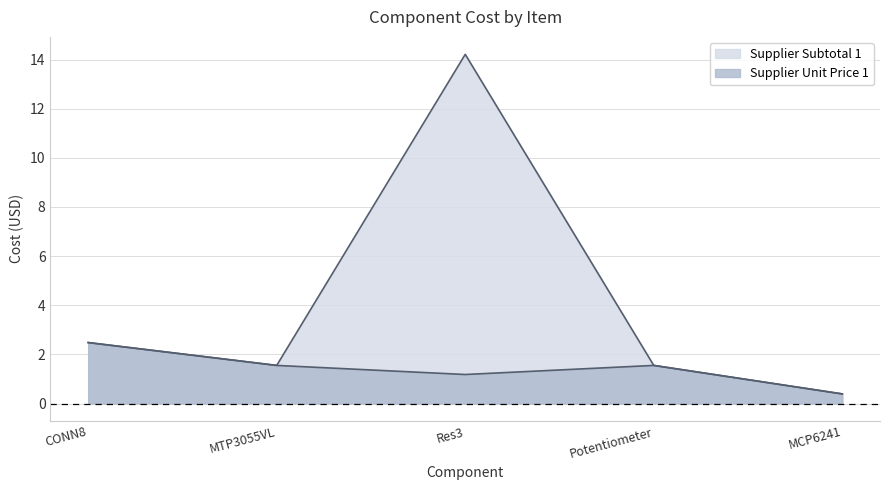

Where is Supplier Unit Price 1 nearest to the value 1?

Res3